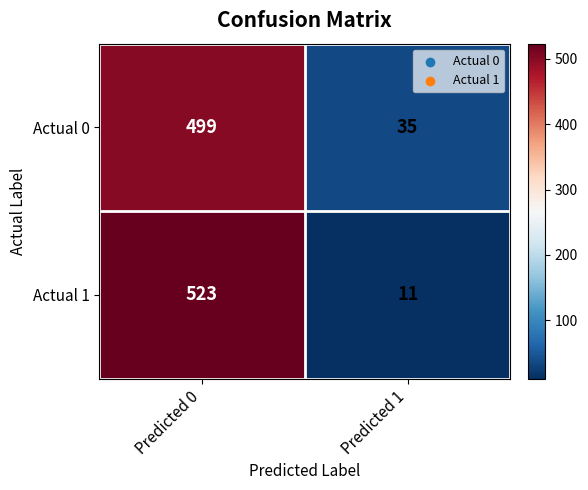

At how many categories does at least one series exceed 73?

1